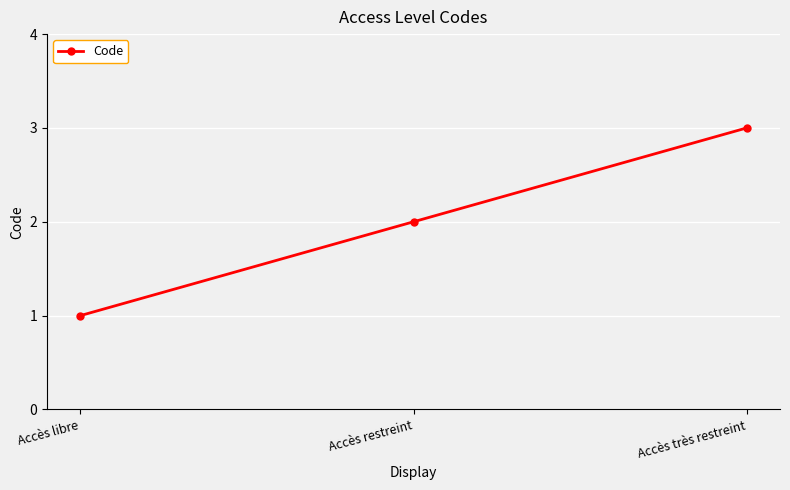

What is the ratio of the value at Accès restreint to the value at Accès libre?

2.0